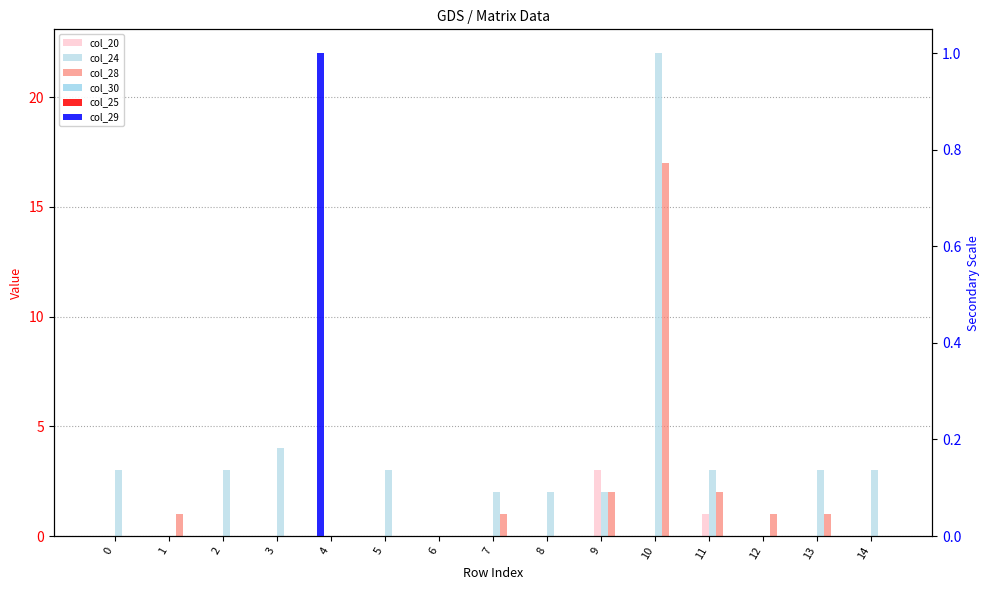

What are all the series names shown in the legend?

col_20, col_24, col_28, col_30, col_25, col_29